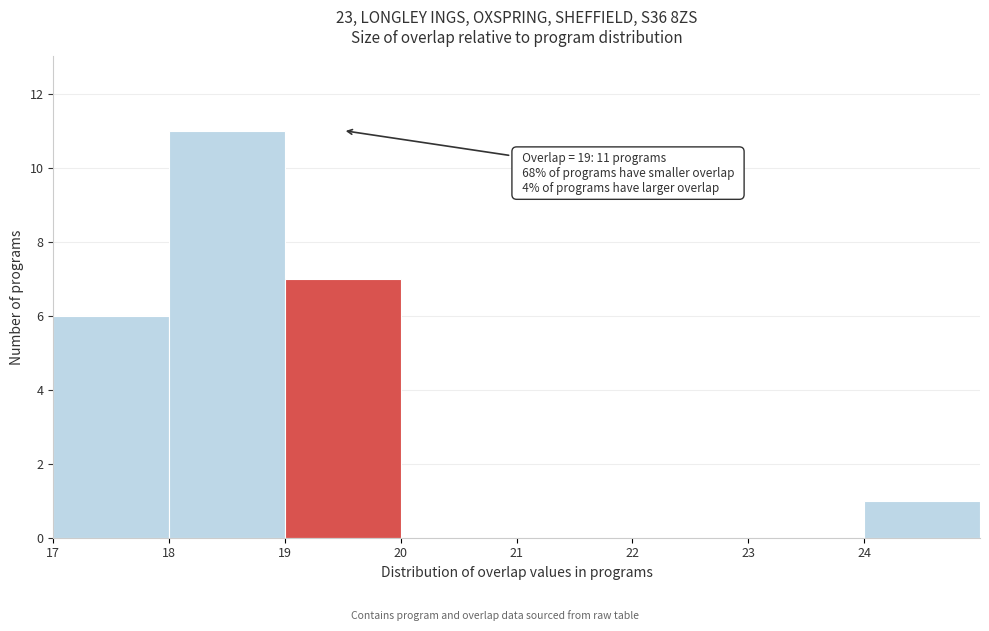

Which range on the x-axis has the tallest bar?

18 to 19